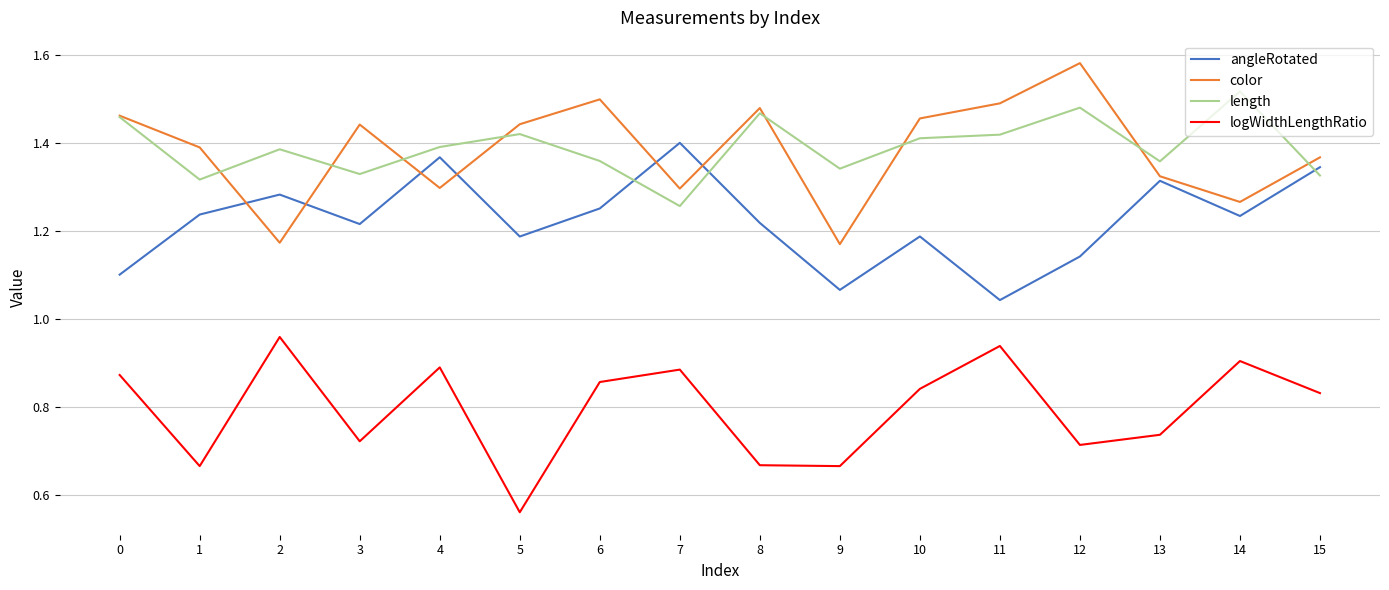

Is the value of angleRotated at 1 greater than the value of length at 10?

No